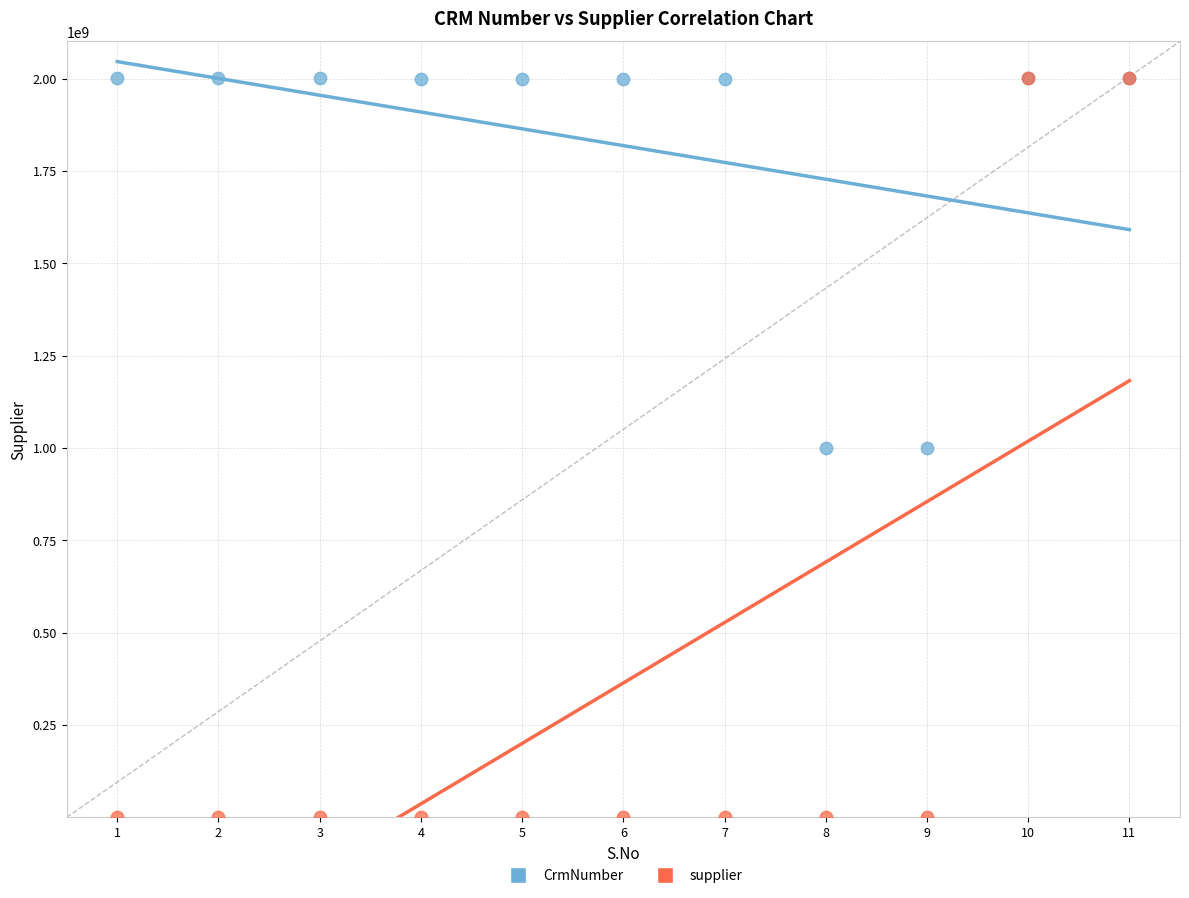

What are all the series names shown in the legend?

CrmNumber, supplier